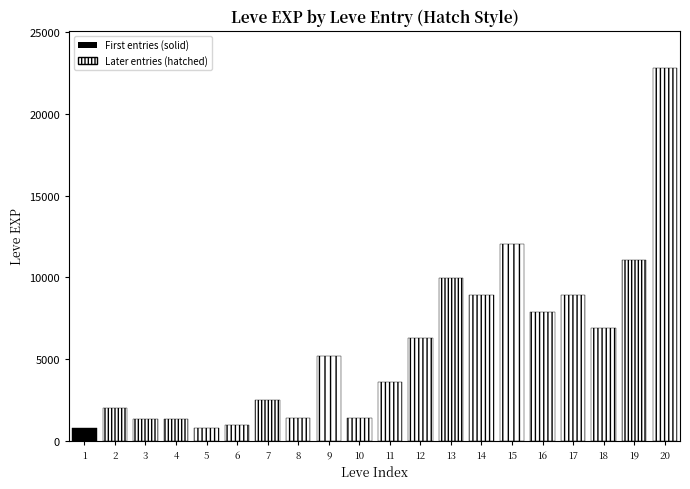

The chart shows a value of 11906 at 16. True or false?

False